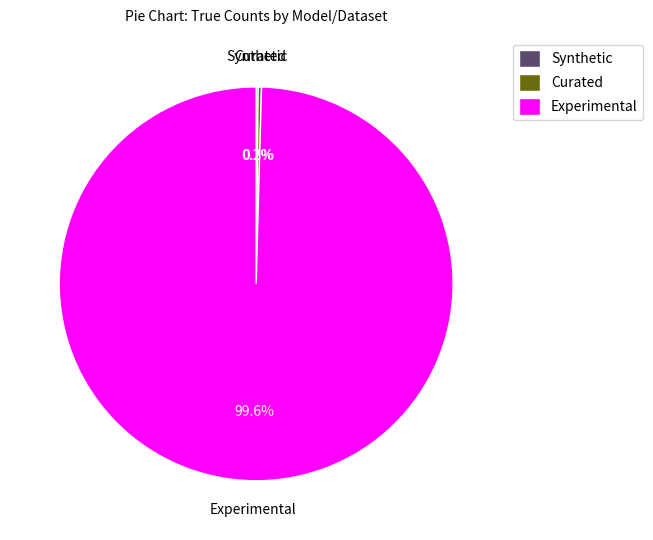

Which slice is the largest?

Experimental